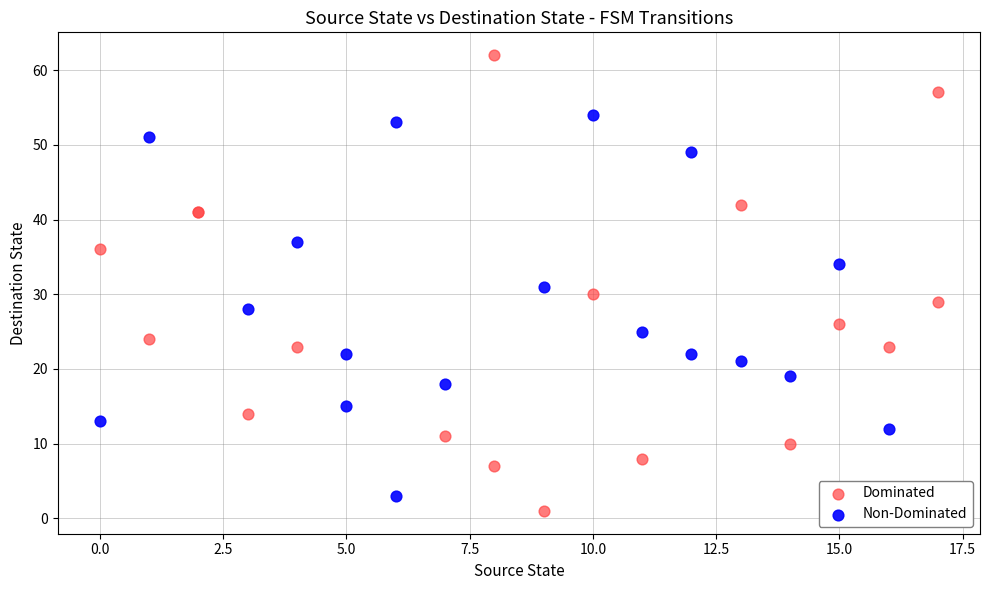

Which series has the widest spread of Y values?

Dominated